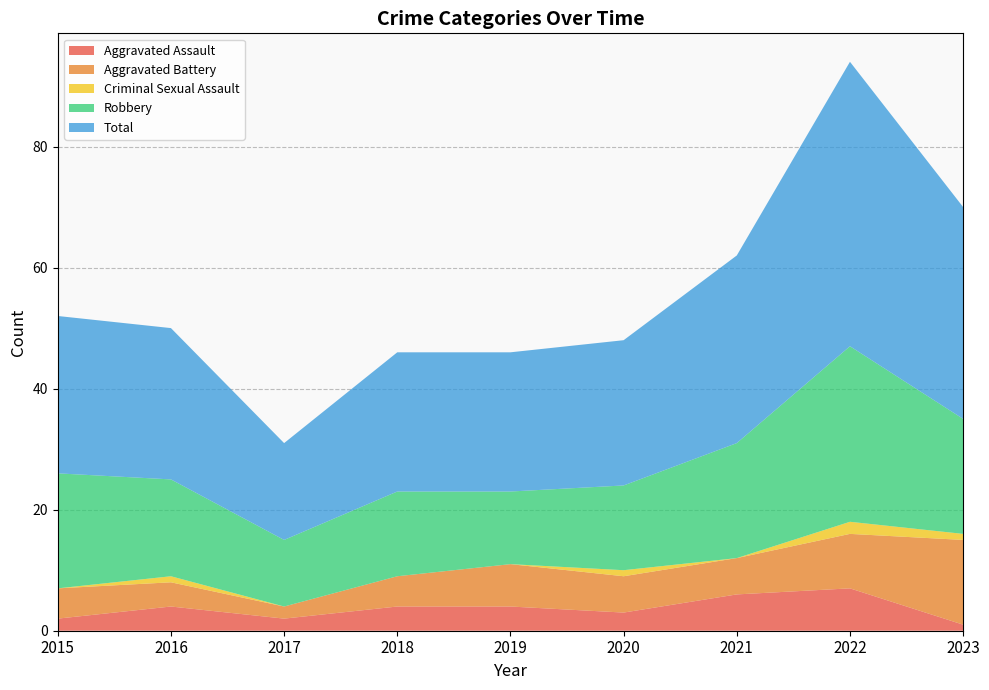

Reading right to left, what are all the values shown in this chart?

Aggravated Assault: 2023=1	2022=7	2021=6	2020=3	2019=4	2018=4	2017=2	2016=4	2015=2
Aggravated Battery: 2023=14	2022=9	2021=6	2020=6	2019=7	2018=5	2017=2	2016=4	2015=5
Criminal Sexual Assault: 2023=1	2022=2	2021=0	2020=1	2019=0	2018=0	2017=0	2016=1	2015=0
Robbery: 2023=19	2022=29	2021=19	2020=14	2019=12	2018=14	2017=11	2016=16	2015=19
Total: 2023=35	2022=47	2021=31	2020=24	2019=23	2018=23	2017=16	2016=25	2015=26